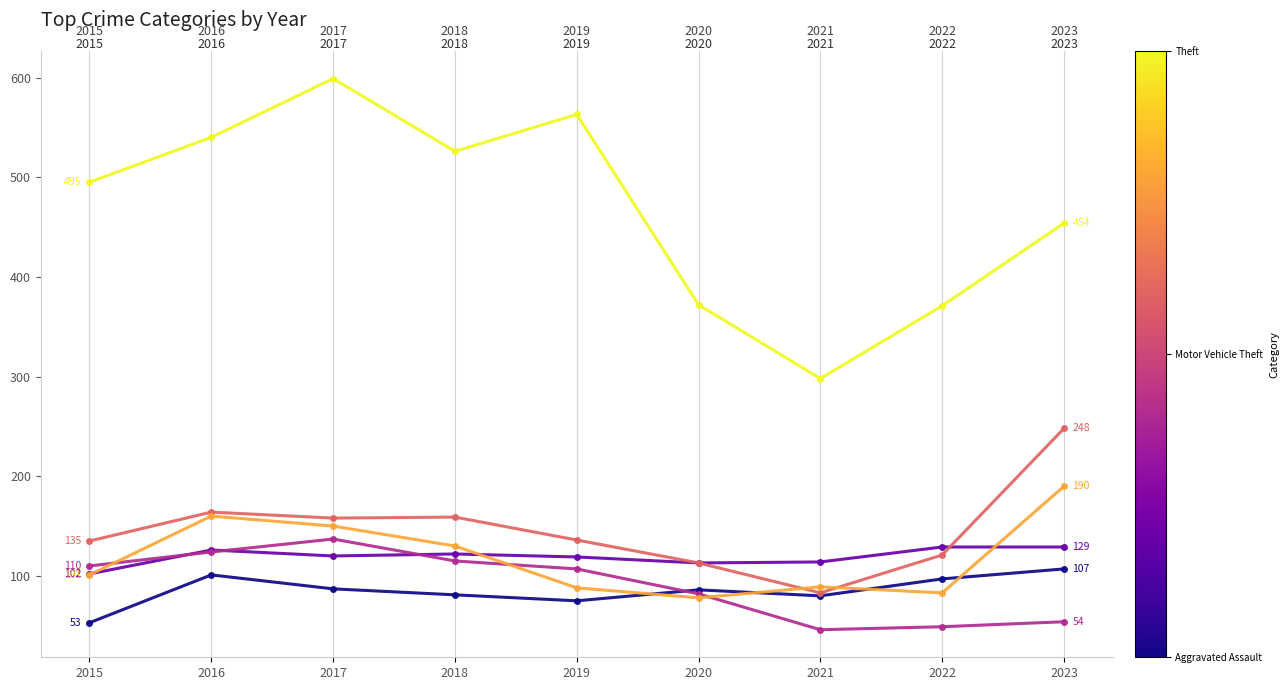

What is the difference between the highest and lowest values at 2018?

445